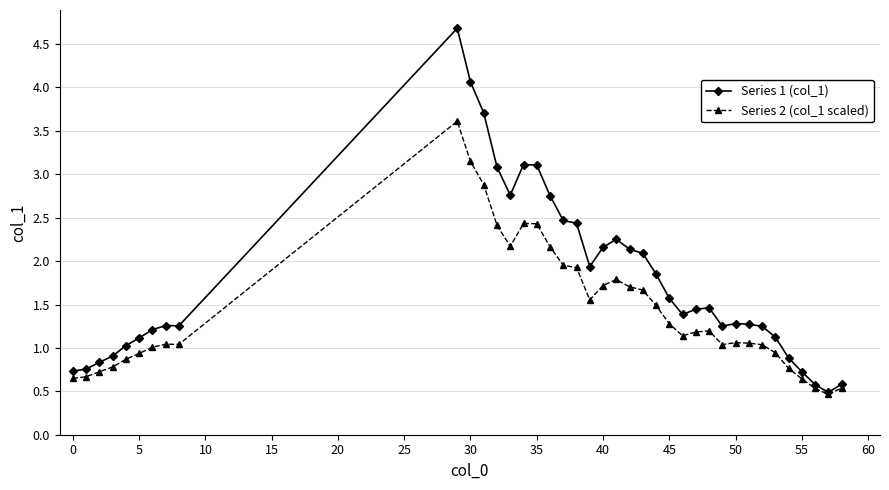

At how many categories does at least one series exceed 3?

6